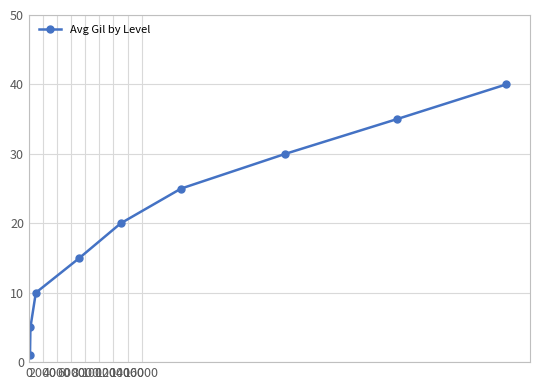

What is the difference between the second highest and minimum values?

34